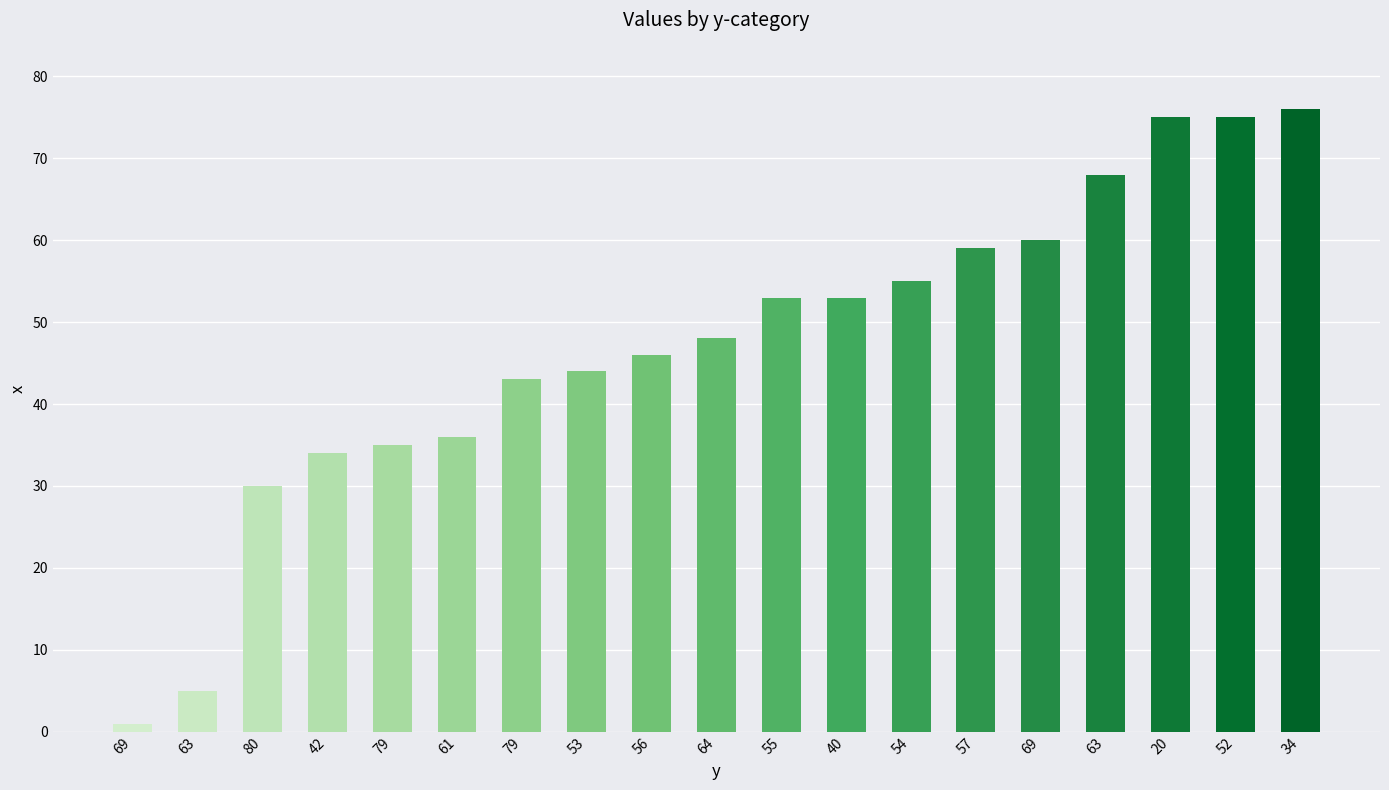

Rank the categories by value from highest to lowest.

34, 20, 52, 63, 69, 57, 54, 55, 40, 64, 56, 53, 79, 61, 79, 42, 80, 63, 69